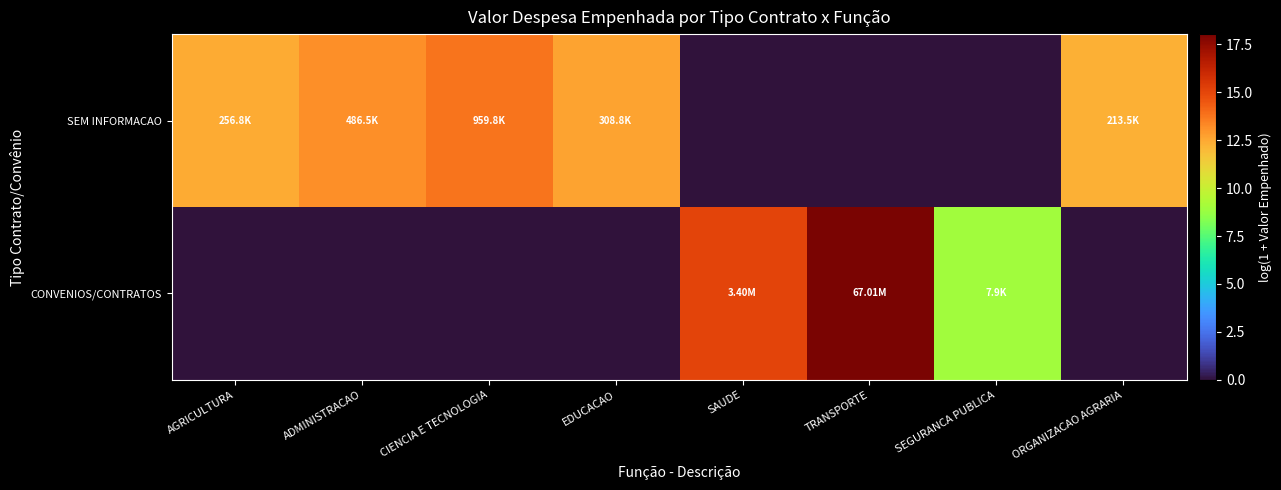

Reading right to left, transcribe all the data shown in this chart.

SEM INFORMACAO: ORGANIZACAO AGRARIA=12.3	SEGURANCA PUBLICA=0.0	TRANSPORTE=0.0	SAUDE=0.0	EDUCACAO=12.6	CIENCIA E TECNOLOGIA=13.8	ADMINISTRACAO=13.1	AGRICULTURA=12.5
CONVENIOS/CONTRATOS: ORGANIZACAO AGRARIA=0.0	SEGURANCA PUBLICA=9.0	TRANSPORTE=18.0	SAUDE=15.0	EDUCACAO=0.0	CIENCIA E TECNOLOGIA=0.0	ADMINISTRACAO=0.0	AGRICULTURA=0.0